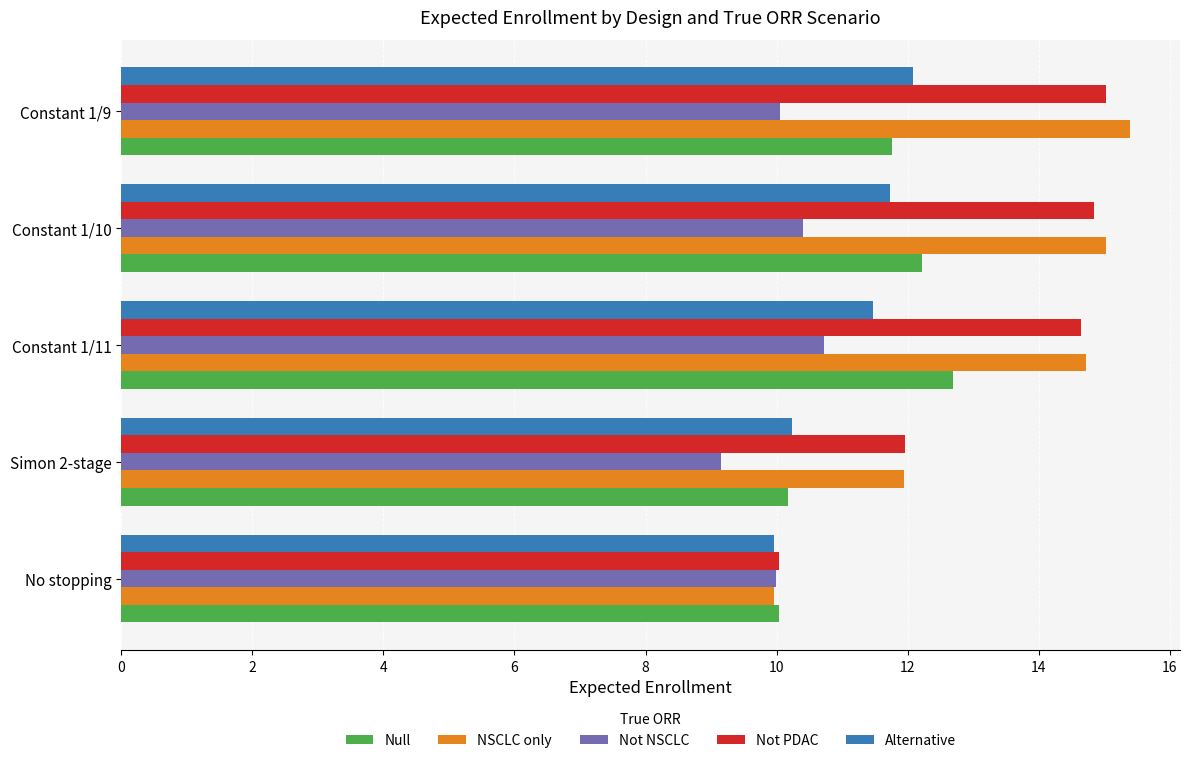

What is the total value across all series at Constant 1/9?

64.3